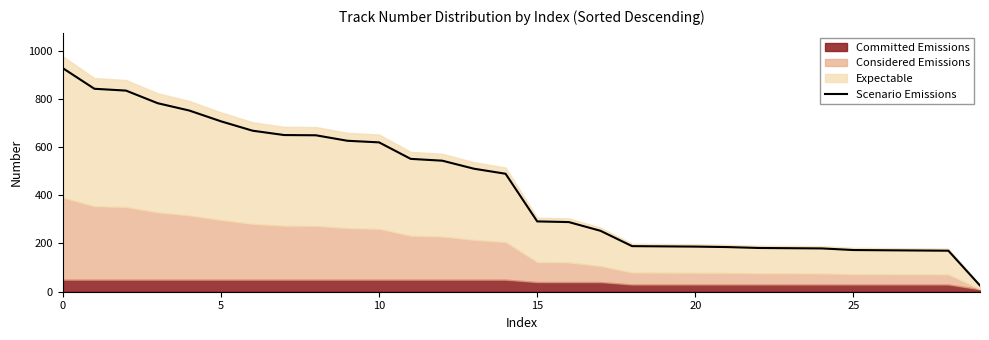

Does the chart display data point markers on the line(s)?

No